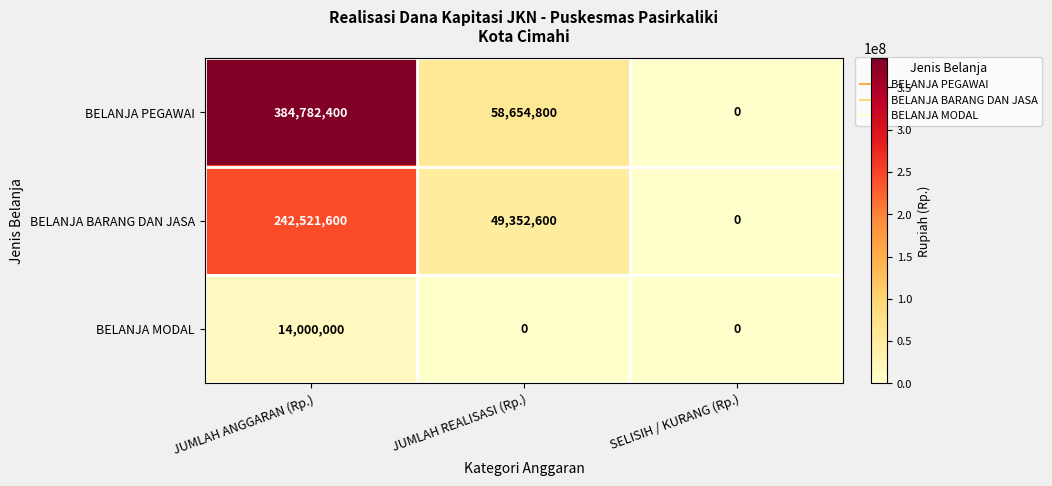

Rank the series by their average value, from highest to lowest.

BELANJA PEGAWAI, BELANJA BARANG DAN JASA, BELANJA MODAL